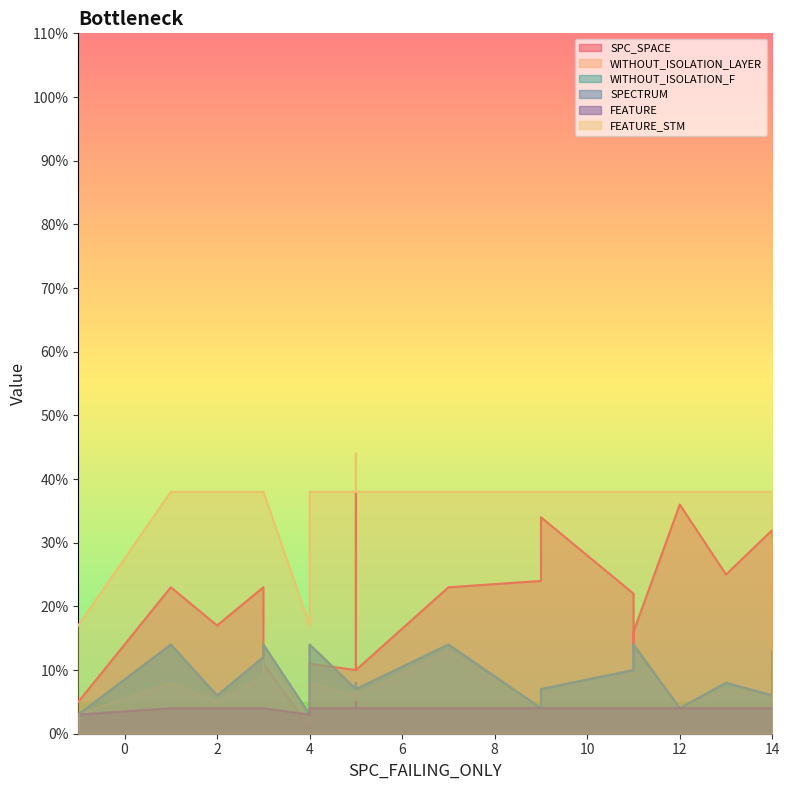

Count the number of data series in this chart.

6